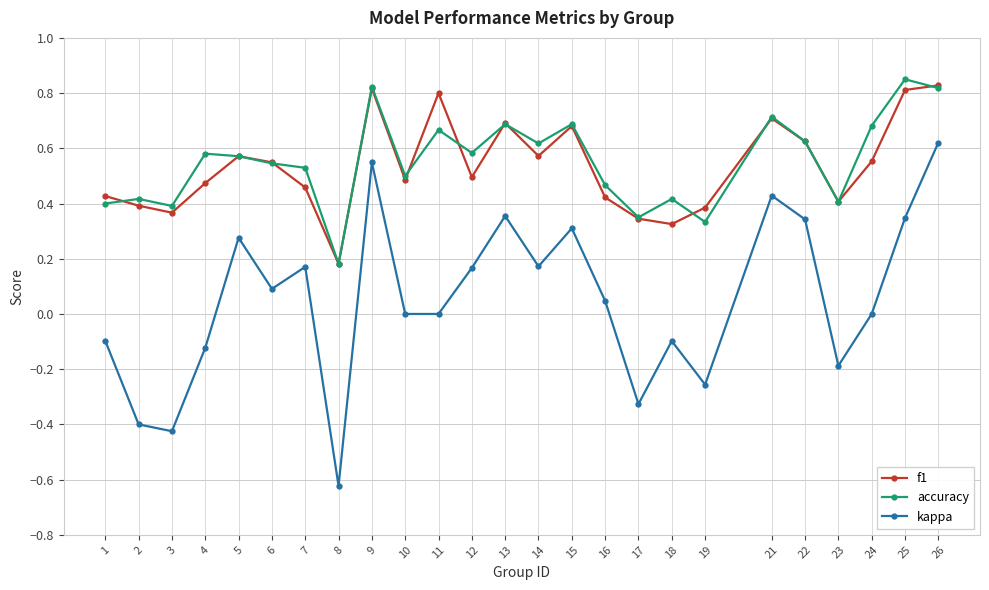

True or false: f1 has more than 1 interior local peaks.

True